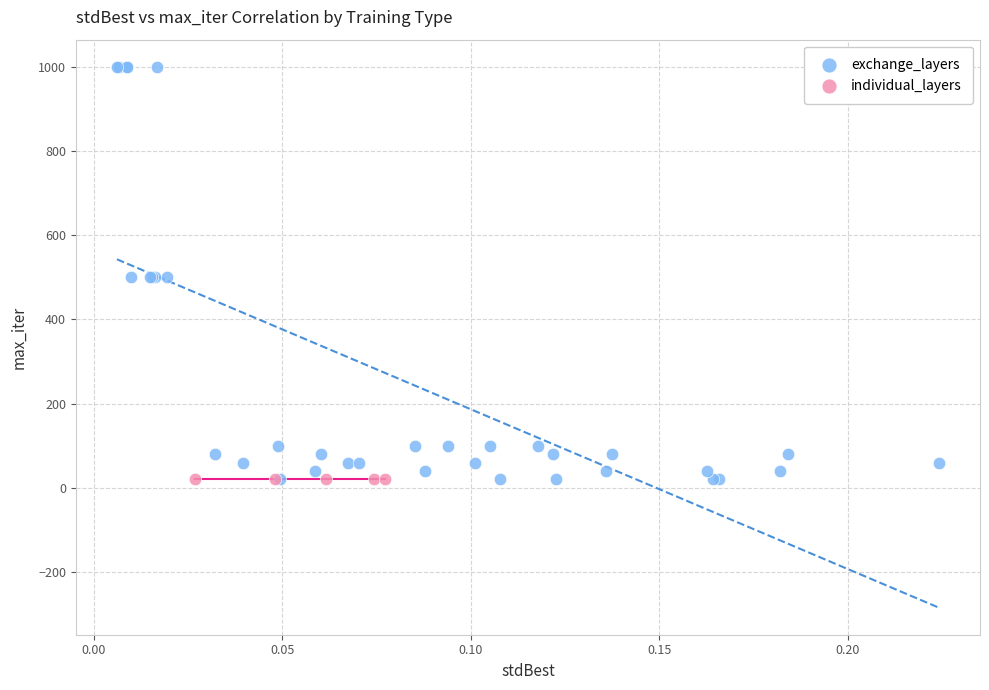

Which series reaches the maximum Y coordinate?

exchange_layers